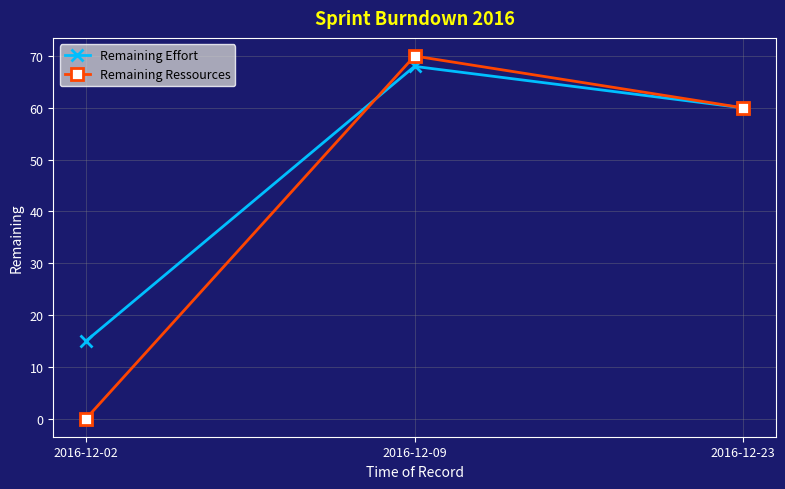

Reading right to left, what are all the values shown in this chart?

Remaining Effort: 2016-12-23=60	2016-12-09=68	2016-12-02=15
Remaining Ressources: 2016-12-23=60	2016-12-09=70	2016-12-02=0